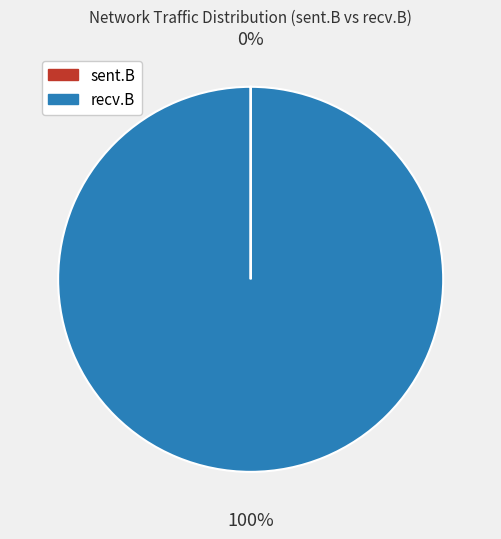

Is there a majority slice in this chart?

Yes